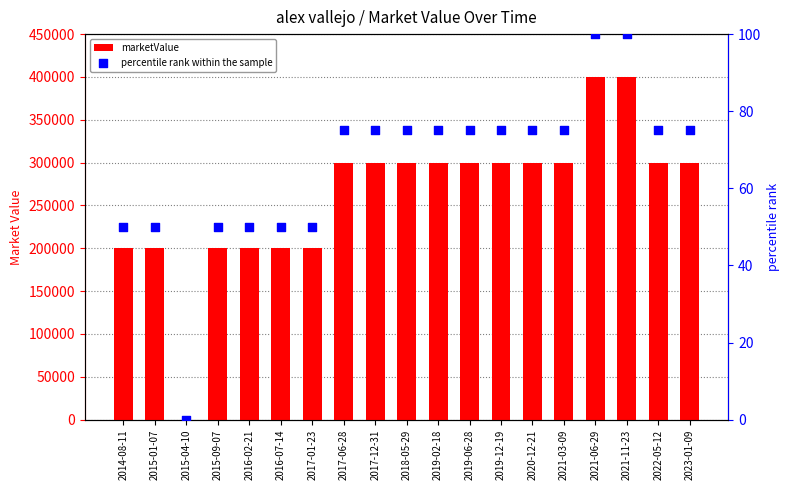

Is the value of percentile rank within the sample at 2015-01-07 greater than the value of marketValue at 2021-06-29?

No